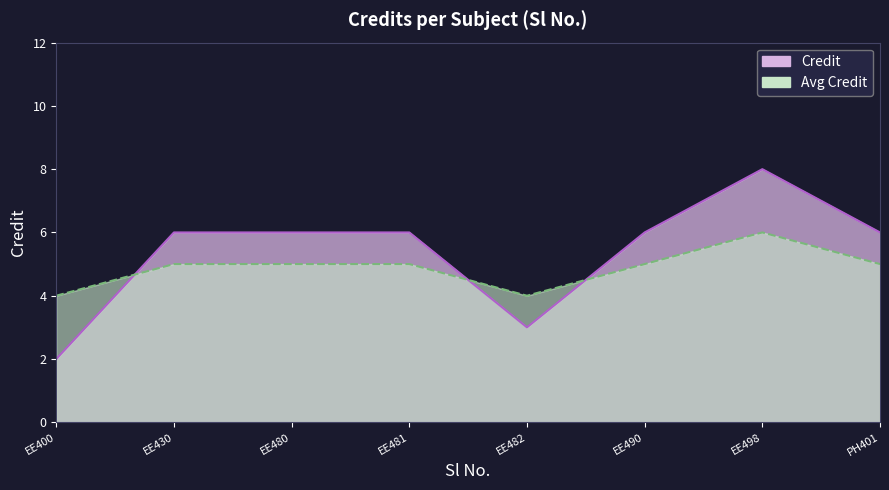

What is the change in value from 2 to 5?

-3